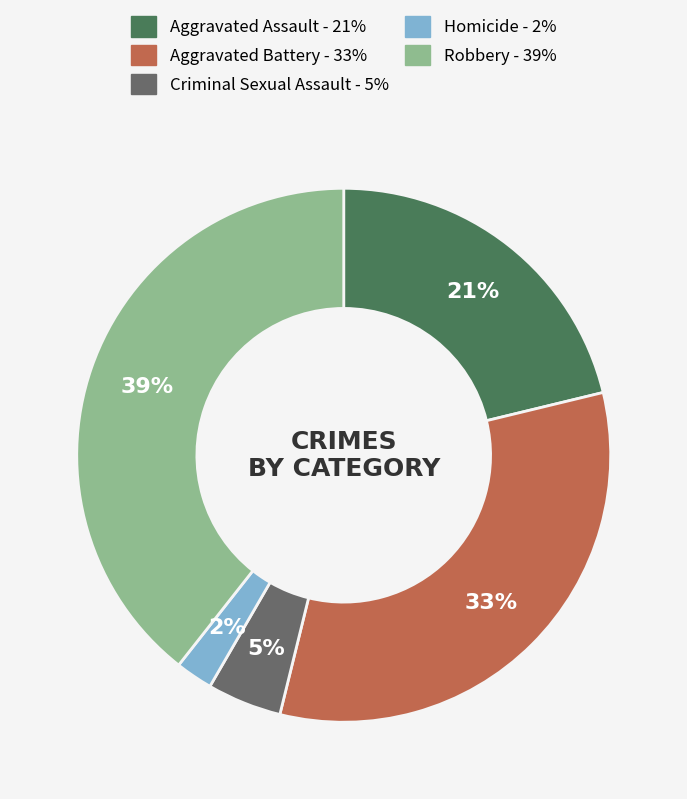

Which slice is the smallest?

Homicide